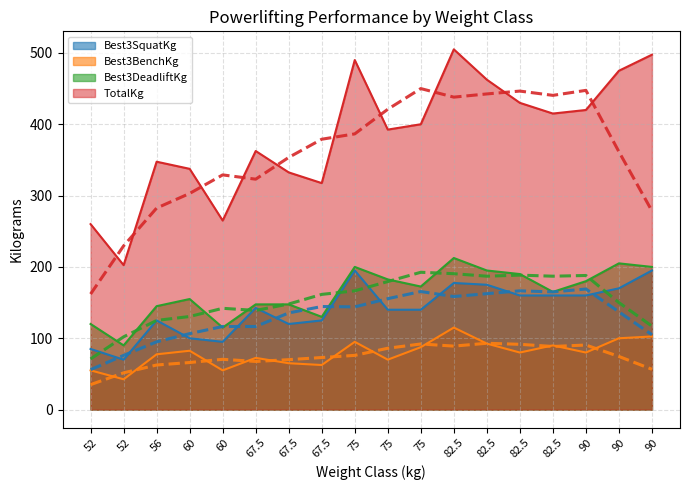

The value of TotalKg at 60 is 337.5. True or false?

True